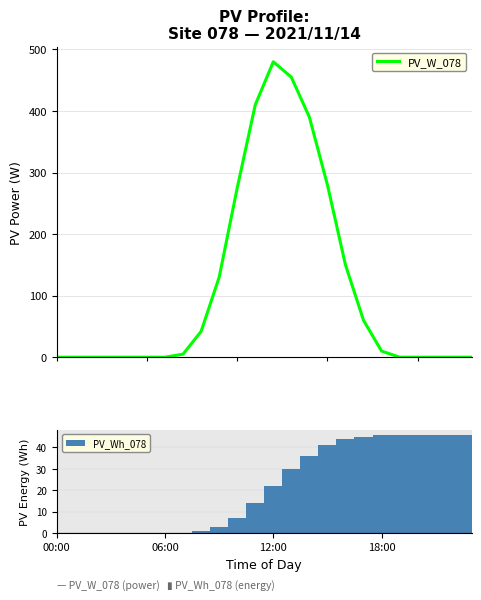

At which label does PV_W_078 first exceed 5?

8